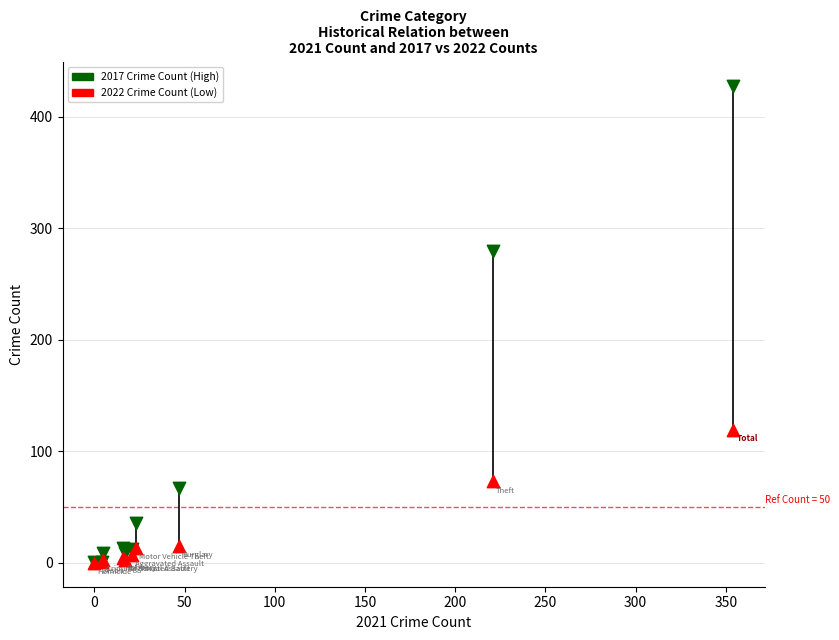

In the 2022 Crime Count (Low) series, what Y value is closest to 59?

73